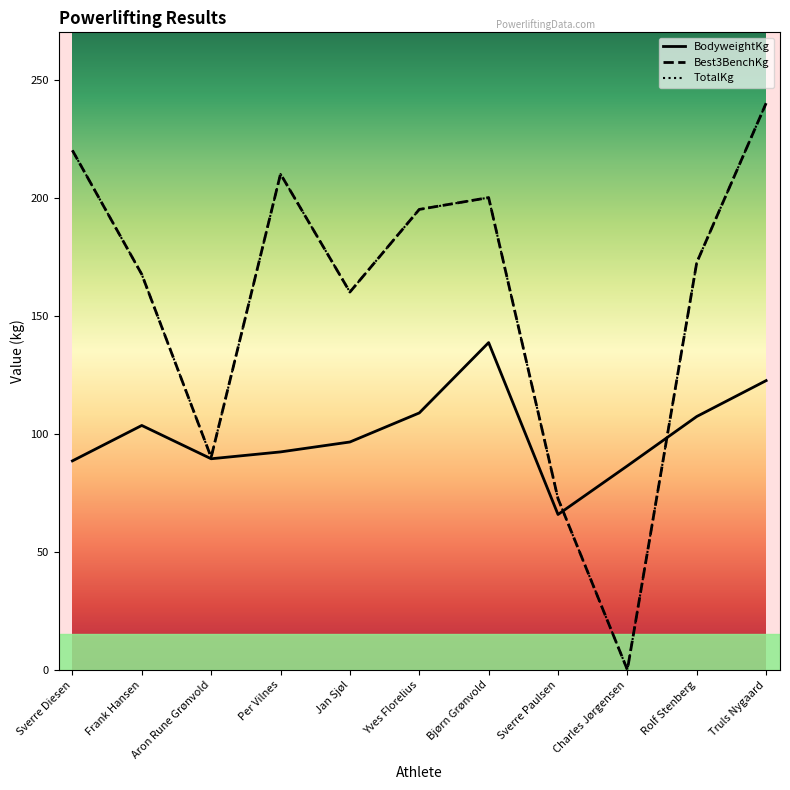

Which series has the widest spread of values?

Best3BenchKg